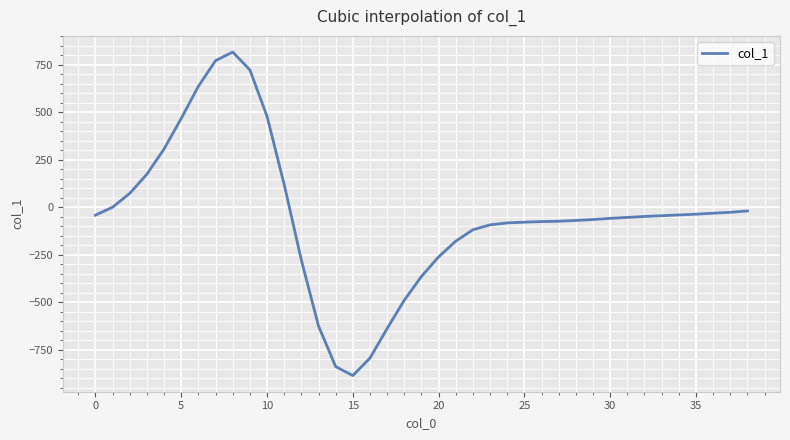

What is the difference between the maximum and minimum values?

1704